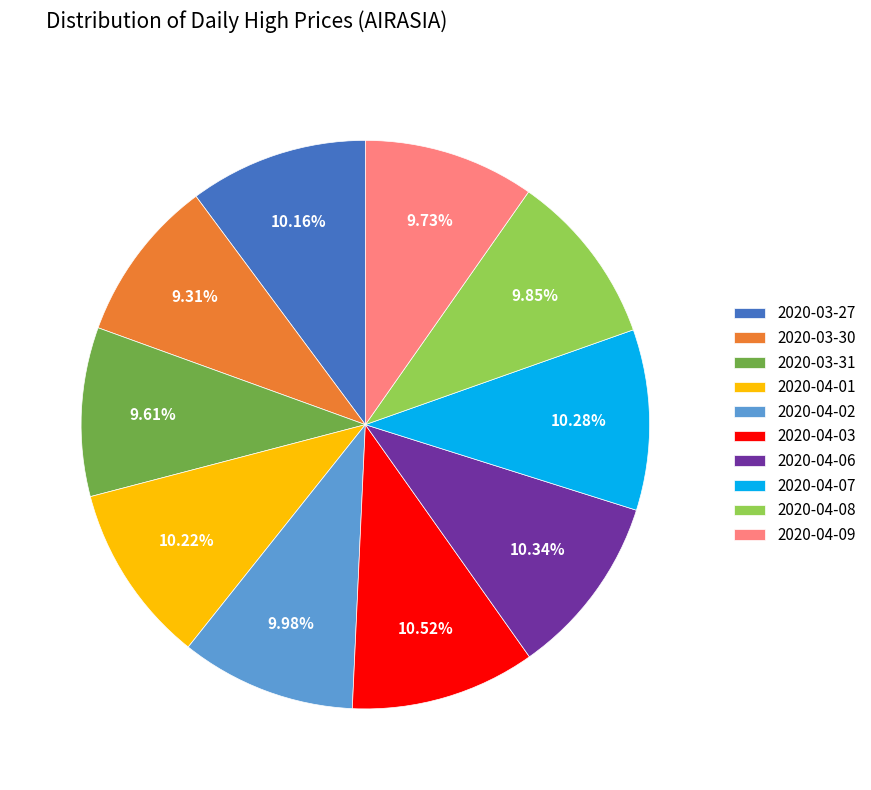

Does 2020-03-27 account for over 50% of the chart?

No